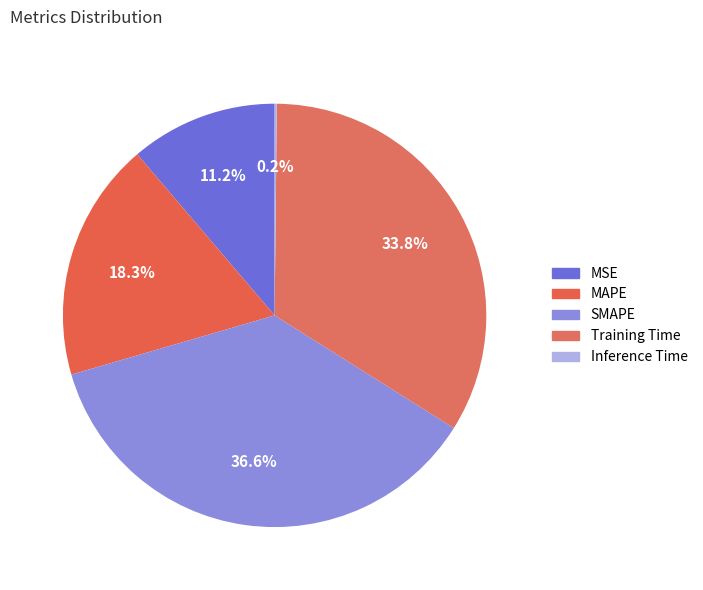

How many slices are in this pie chart?

5